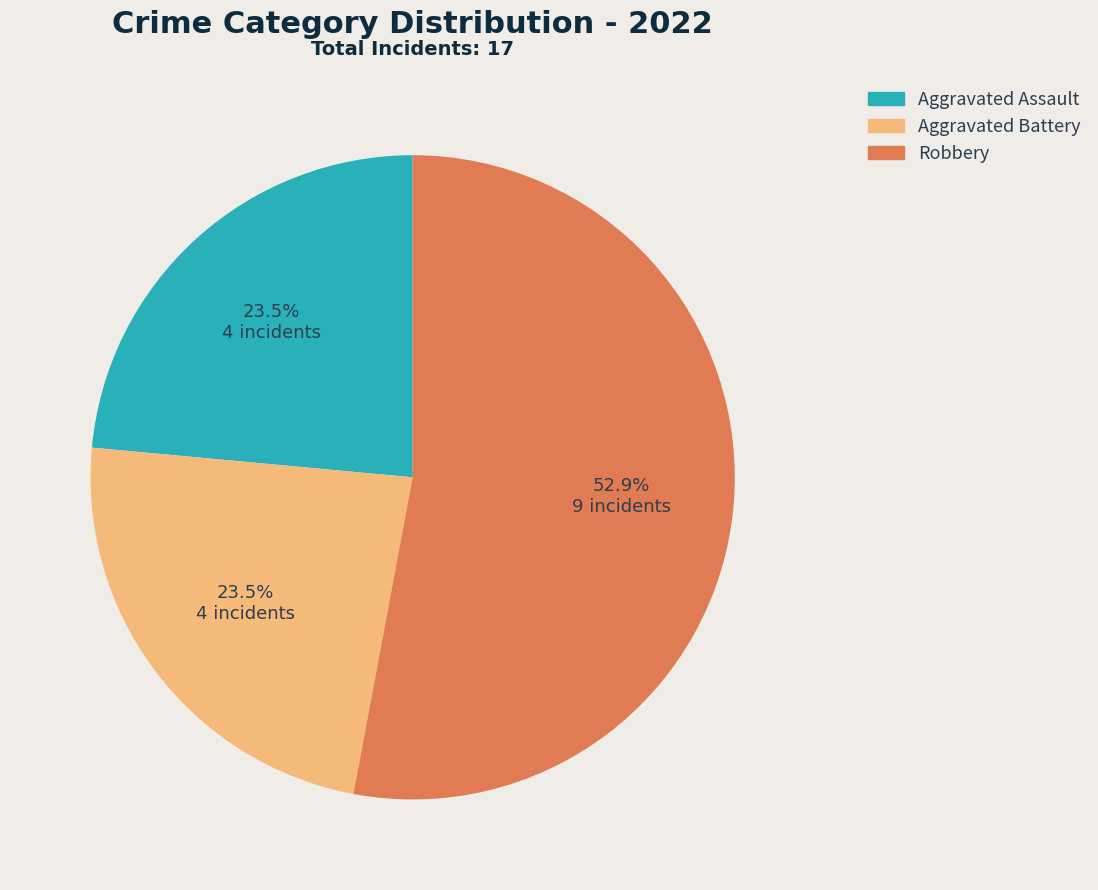

How many slices are in this pie chart?

3